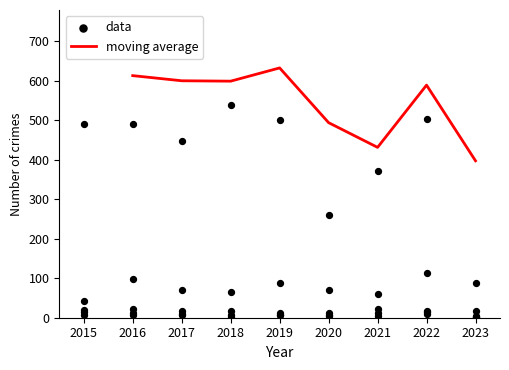

Where is moving average nearest to the value 514?

2020